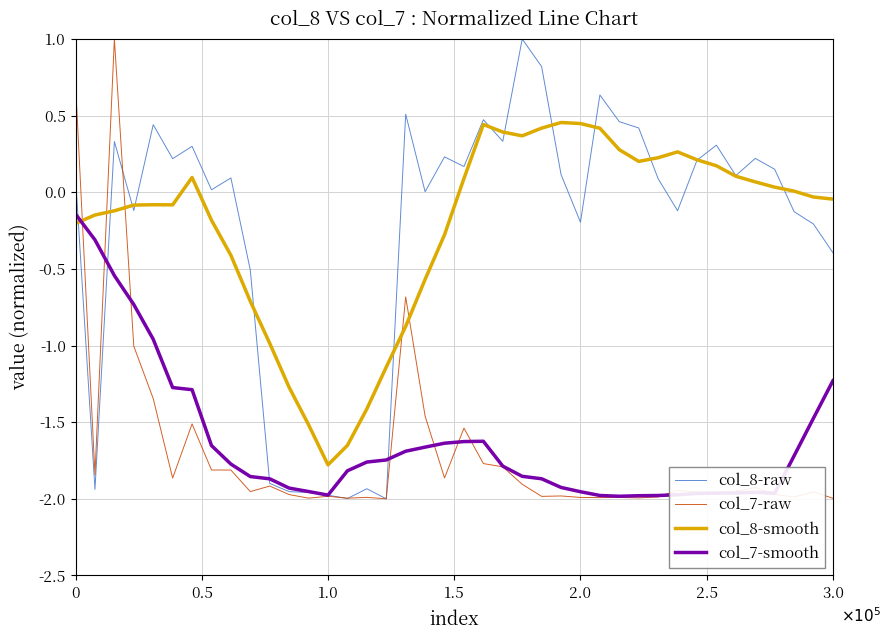

How many intersections are there between col_7-raw and col_8-smooth?

5